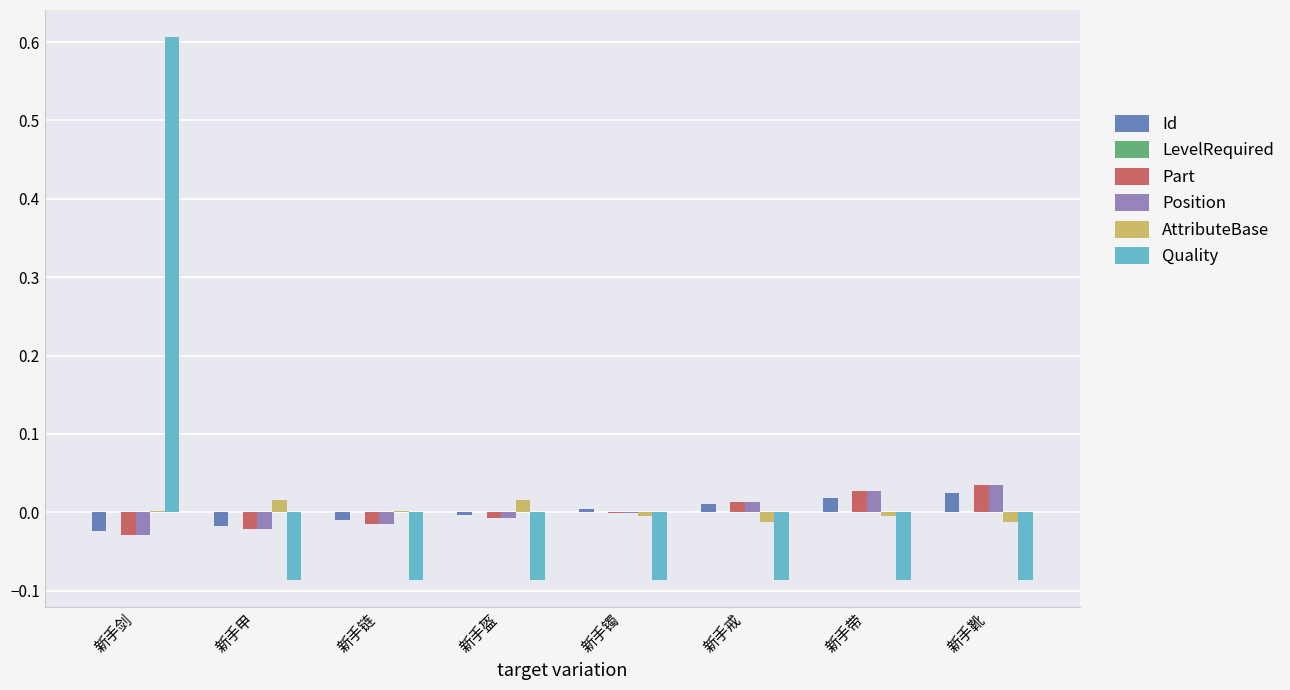

Is the value of Position at 新手靴 greater than the value of Id at 新手链?

Yes